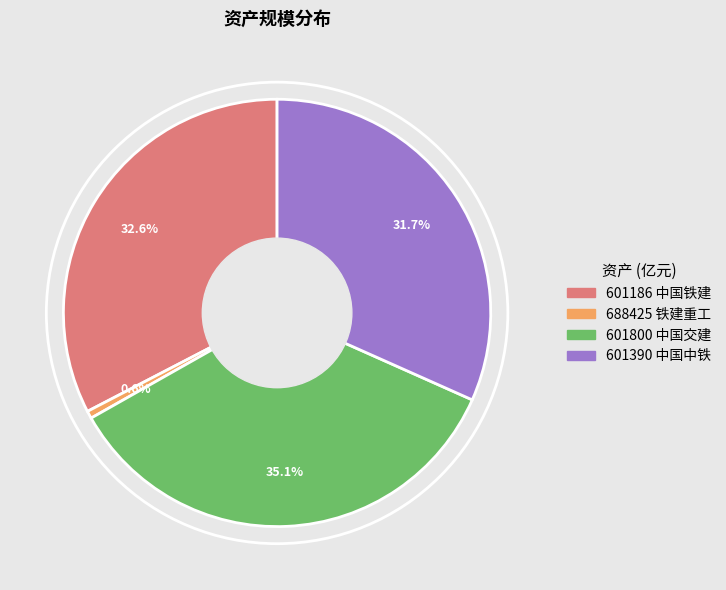

To the nearest percent, what is the combined percentage of 601390 中国中铁 and 601800 中国交建?

67%